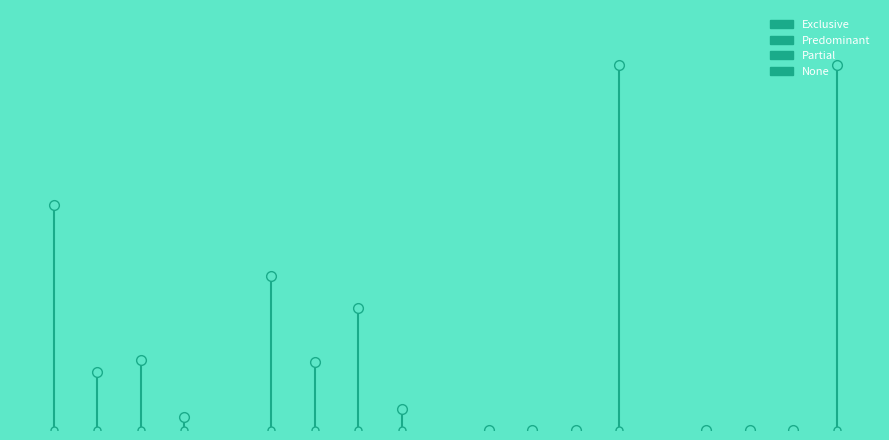

True or false: Exclusive has a value of 0.6 at 0.0.

True